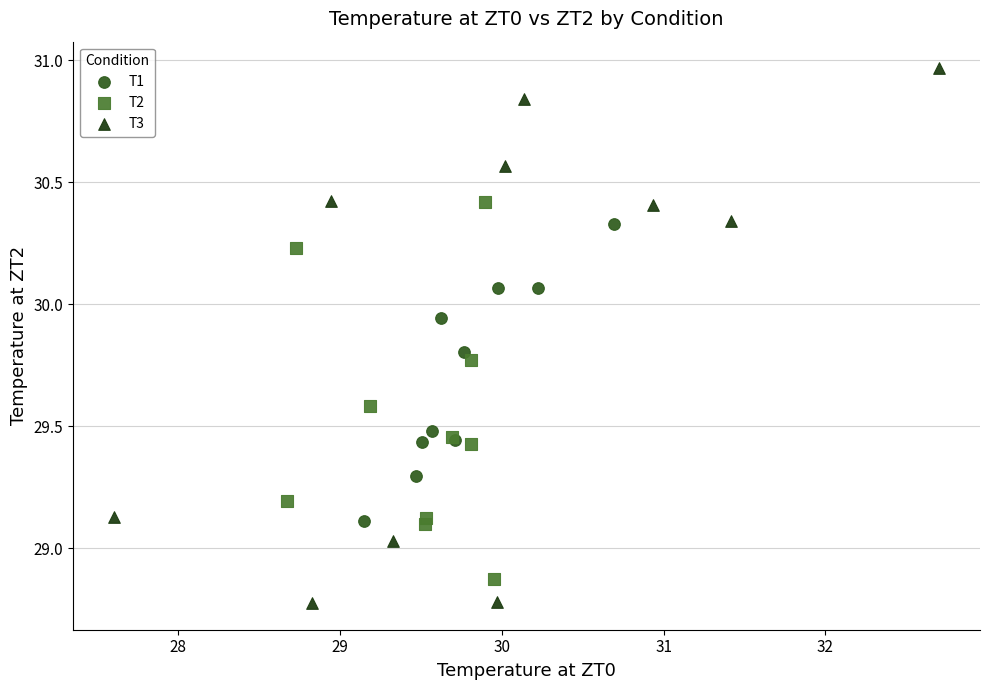

What are all the series names shown in the legend?

T1, T2, T3